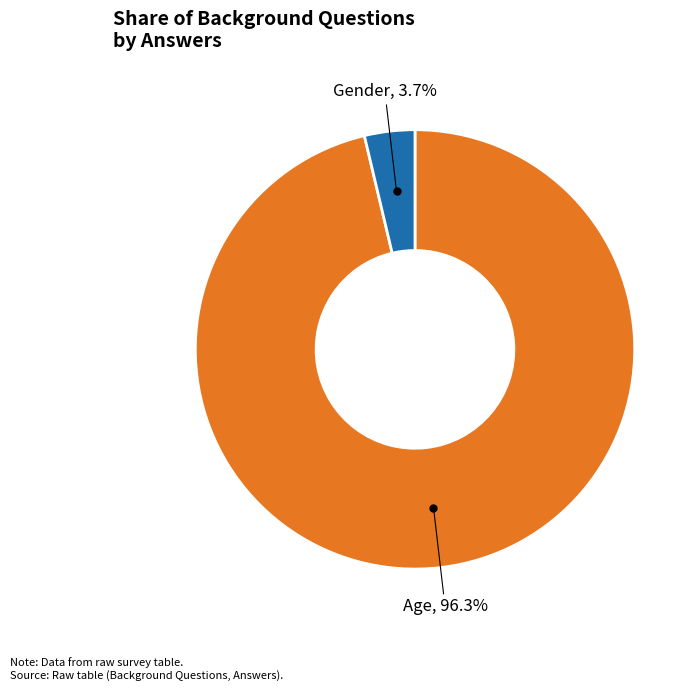

Is there any slice that represents more than half of the pie?

Yes